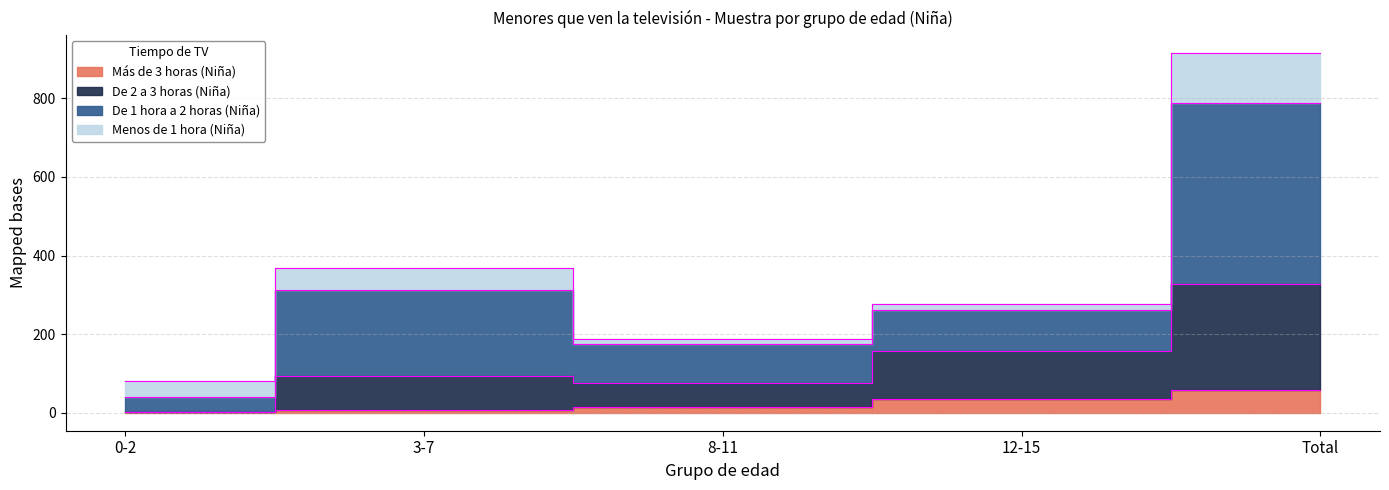

True or false: De 1 hora a 2 horas (Niña) and Más de 3 horas (Niña) intersect in this chart.

False